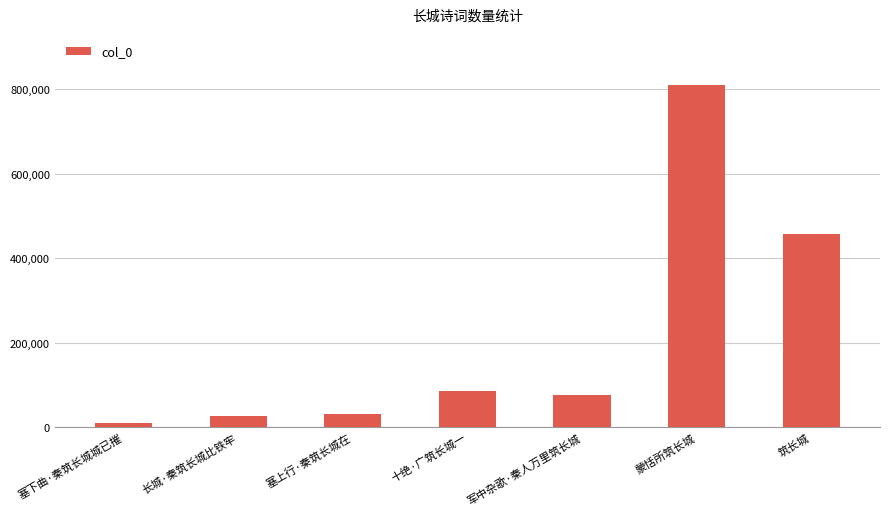

The value at 十绝·广筑长城一 is 87124. True or false?

True